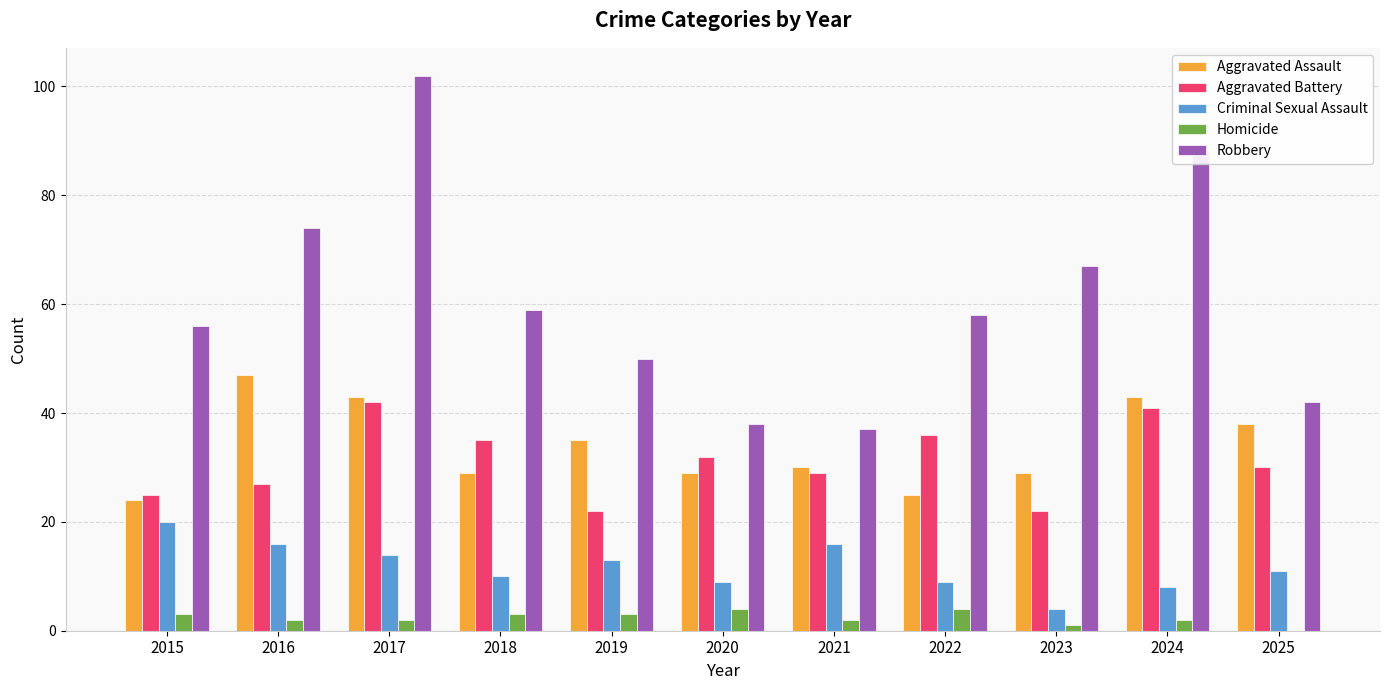

Between 2018 and 2020, which series saw the biggest shift?

Robbery